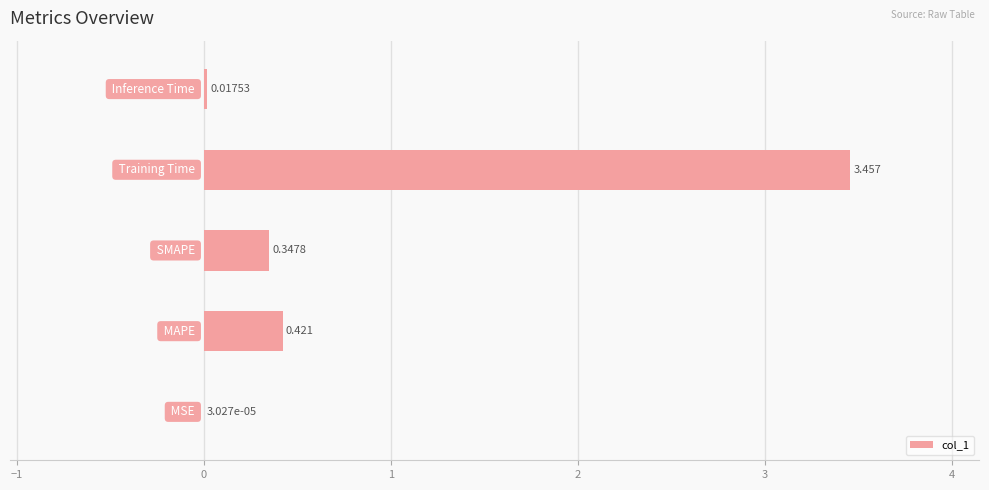

How many distinct data groups are displayed?

1